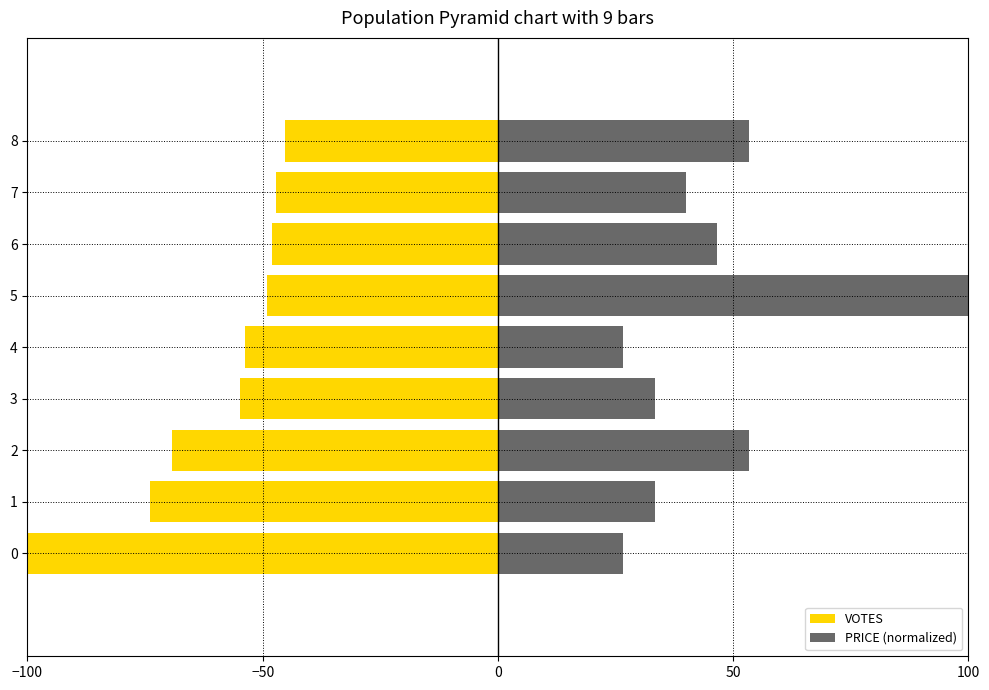

Which category has the highest value in the VOTES series?

8